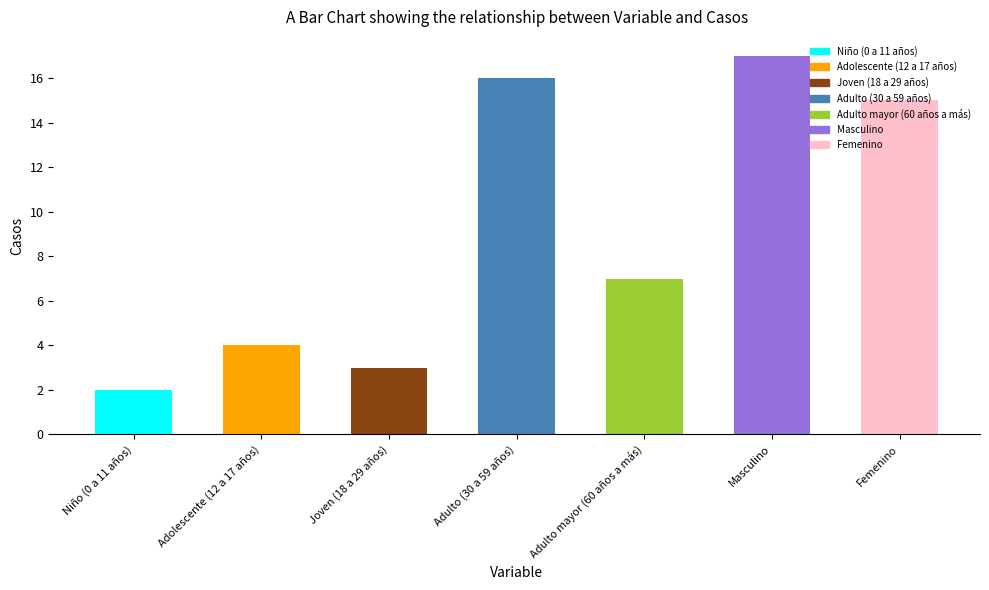

How many series are shown in this chart?

1